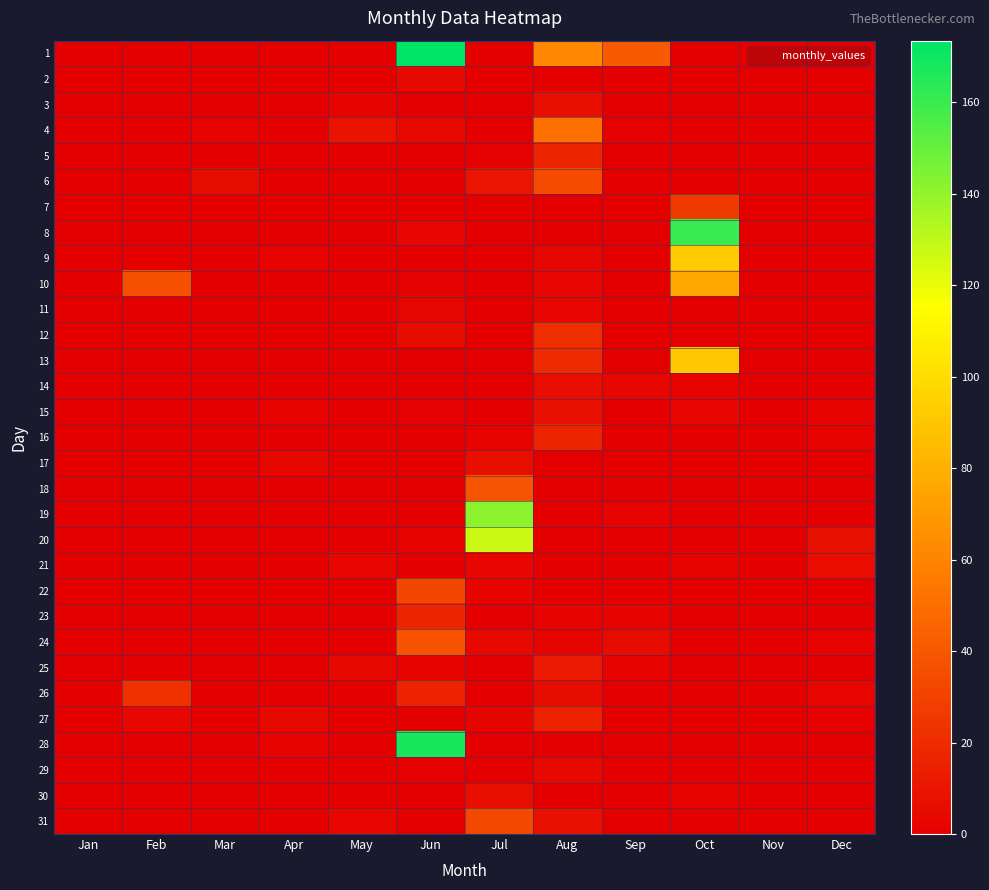

Reading left to right, what are all the values shown in this chart?

1: Jan=0.0	Feb=0.0	Mar=0.0	Apr=0.0	May=0.0	Jun=173.5	Jul=0.0	Aug=62.0	Sep=41.0	Oct=0.0	Nov=0.0	Dec=0.0
2: Jan=0.0	Feb=0.0	Mar=0.0	Apr=0.0	May=0.5	Jun=5.0	Jul=0.0	Aug=0.0	Sep=0.0	Oct=0.0	Nov=0.0	Dec=0.0
3: Jan=0.0	Feb=0.0	Mar=0.0	Apr=0.0	May=2.5	Jun=0.0	Jul=0.0	Aug=7.0	Sep=0.5	Oct=0.5	Nov=0.0	Dec=0.0
4: Jan=0.0	Feb=0.0	Mar=1.5	Apr=0.5	May=9.0	Jun=4.5	Jul=0.5	Aug=51.5	Sep=1.0	Oct=0.0	Nov=0.0	Dec=0.0
5: Jan=0.0	Feb=0.0	Mar=0.0	Apr=0.5	May=0.5	Jun=0.0	Jul=1.0	Aug=17.0	Sep=0.0	Oct=0.0	Nov=0.0	Dec=0.0
6: Jan=0.0	Feb=0.0	Mar=6.0	Apr=0.0	May=0.0	Jun=0.0	Jul=10.0	Aug=34.0	Sep=0.0	Oct=0.0	Nov=0.0	Dec=0.0
7: Jan=0.0	Feb=0.0	Mar=0.0	Apr=0.0	May=0.0	Jun=0.0	Jul=0.0	Aug=0.5	Sep=0.0	Oct=26.5	Nov=0.0	Dec=0.0
8: Jan=0.0	Feb=0.0	Mar=0.5	Apr=0.0	May=0.0	Jun=4.0	Jul=0.0	Aug=0.0	Sep=0.0	Oct=160.5	Nov=0.0	Dec=0.0
9: Jan=0.0	Feb=0.0	Mar=0.0	Apr=2.0	May=0.0	Jun=0.0	Jul=0.0	Aug=3.0	Sep=0.0	Oct=92.0	Nov=0.0	Dec=0.0
10: Jan=0.0	Feb=36.0	Mar=0.0	Apr=0.0	May=0.0	Jun=1.0	Jul=0.0	Aug=3.5	Sep=0.0	Oct=76.0	Nov=0.0	Dec=0.0
11: Jan=0.0	Feb=0.0	Mar=0.0	Apr=0.0	May=0.0	Jun=3.0	Jul=0.5	Aug=3.5	Sep=0.0	Oct=0.0	Nov=0.0	Dec=0.0
12: Jan=0.0	Feb=0.0	Mar=0.0	Apr=0.0	May=0.0	Jun=5.5	Jul=0.0	Aug=20.5	Sep=0.0	Oct=0.0	Nov=0.0	Dec=0.0
13: Jan=0.0	Feb=0.0	Mar=0.0	Apr=0.0	May=0.0	Jun=0.5	Jul=0.0	Aug=19.0	Sep=0.0	Oct=90.5	Nov=0.0	Dec=0.0
14: Jan=0.0	Feb=0.0	Mar=0.0	Apr=0.0	May=0.0	Jun=0.0	Jul=0.0	Aug=6.5	Sep=4.0	Oct=2.0	Nov=0.0	Dec=0.0
15: Jan=0.0	Feb=0.0	Mar=0.0	Apr=1.5	May=0.0	Jun=1.0	Jul=0.0	Aug=7.5	Sep=0.0	Oct=3.5	Nov=0.0	Dec=2.0
16: Jan=0.0	Feb=0.0	Mar=0.0	Apr=0.0	May=0.0	Jun=0.0	Jul=1.5	Aug=16.5	Sep=0.5	Oct=0.0	Nov=0.0	Dec=2.0
17: Jan=0.0	Feb=0.0	Mar=0.0	Apr=3.5	May=0.0	Jun=0.0	Jul=7.0	Aug=0.0	Sep=0.0	Oct=0.0	Nov=0.0	Dec=0.0
18: Jan=0.0	Feb=0.0	Mar=0.0	Apr=0.0	May=0.0	Jun=0.0	Jul=38.5	Aug=0.0	Sep=0.0	Oct=0.0	Nov=0.0	Dec=0.0
19: Jan=0.0	Feb=0.0	Mar=0.0	Apr=0.0	May=0.0	Jun=0.0	Jul=142.0	Aug=0.0	Sep=1.5	Oct=0.0	Nov=0.0	Dec=0.0
20: Jan=0.0	Feb=0.0	Mar=0.0	Apr=0.0	May=0.0	Jun=1.5	Jul=128.0	Aug=0.0	Sep=0.0	Oct=0.0	Nov=0.0	Dec=8.0
21: Jan=0.0	Feb=0.0	Mar=0.0	Apr=0.0	May=3.5	Jun=0.0	Jul=4.0	Aug=0.0	Sep=0.0	Oct=2.5	Nov=0.0	Dec=6.5
22: Jan=0.0	Feb=0.0	Mar=0.0	Apr=0.0	May=0.0	Jun=32.5	Jul=1.5	Aug=0.0	Sep=0.0	Oct=0.0	Nov=0.5	Dec=0.0
23: Jan=0.0	Feb=0.0	Mar=0.0	Apr=0.0	May=0.5	Jun=17.0	Jul=0.0	Aug=2.0	Sep=1.5	Oct=0.0	Nov=0.0	Dec=0.5
24: Jan=0.0	Feb=0.0	Mar=0.0	Apr=0.0	May=0.5	Jun=37.5	Jul=4.5	Aug=2.5	Sep=6.0	Oct=0.0	Nov=0.0	Dec=1.5
25: Jan=0.0	Feb=0.5	Mar=0.0	Apr=0.0	May=4.5	Jun=1.5	Jul=0.0	Aug=12.0	Sep=2.0	Oct=0.0	Nov=0.0	Dec=0.0
26: Jan=0.0	Feb=23.0	Mar=0.0	Apr=0.5	May=0.0	Jun=16.0	Jul=0.0	Aug=5.5	Sep=0.0	Oct=0.0	Nov=0.0	Dec=3.5
27: Jan=0.0	Feb=4.0	Mar=0.0	Apr=4.5	May=0.0	Jun=0.0	Jul=2.5	Aug=15.5	Sep=0.0	Oct=0.0	Nov=0.0	Dec=1.0
28: Jan=0.0	Feb=0.0	Mar=0.0	Apr=1.5	May=0.0	Jun=168.0	Jul=0.0	Aug=0.5	Sep=0.0	Oct=0.0	Nov=0.0	Dec=0.5
29: Jan=0.0	Feb=0.0	Mar=0.0	Apr=0.0	May=0.0	Jun=1.0	Jul=0.0	Aug=4.5	Sep=0.0	Oct=0.0	Nov=0.0	Dec=0.0
30: Jan=0.0	Feb=0.0	Mar=0.0	Apr=0.0	May=0.0	Jun=0.0	Jul=7.0	Aug=0.0	Sep=0.0	Oct=1.5	Nov=0.0	Dec=0.0
31: Jan=0.0	Feb=0.0	Mar=0.0	Apr=0.0	May=3.5	Jun=0.0	Jul=33.0	Aug=7.5	Sep=0.0	Oct=0.0	Nov=0.0	Dec=0.0